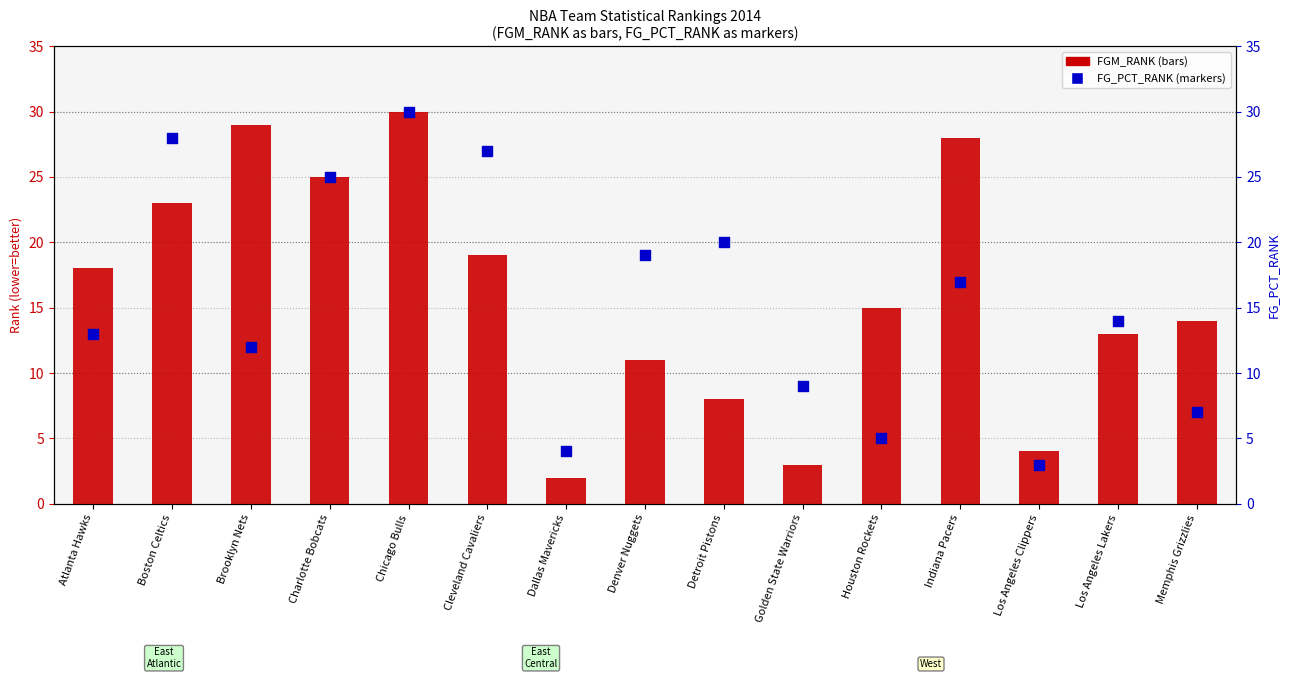

What is the total value across all series at Dallas Mavericks?

6